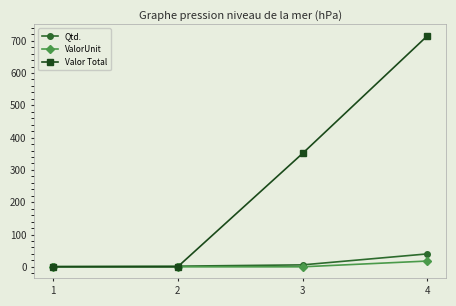

The value of ValorUnit at 2 is 0.0. True or false?

True